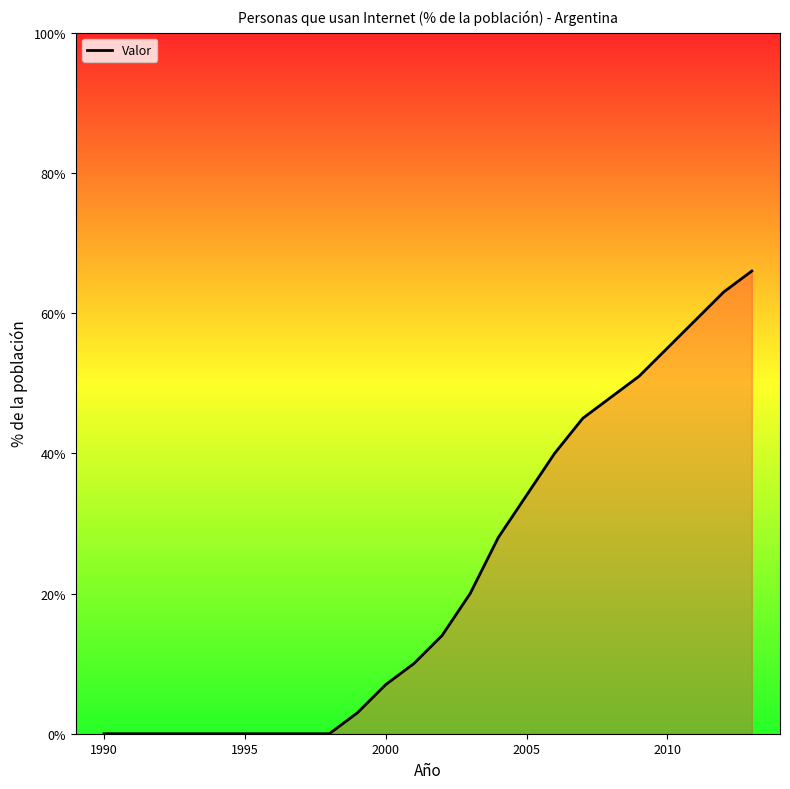

What is the difference between the maximum and minimum values?

66